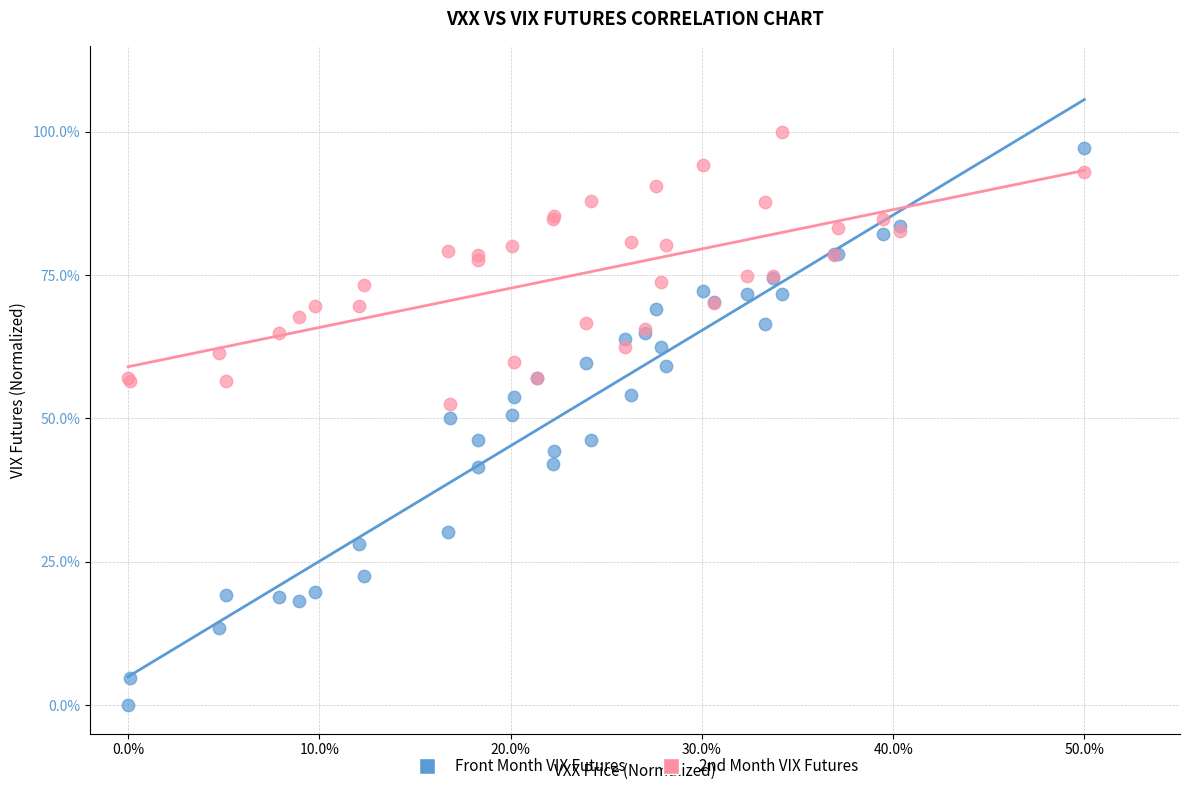

Which series has the largest Y range (max minus min)?

Front Month VIX Futures